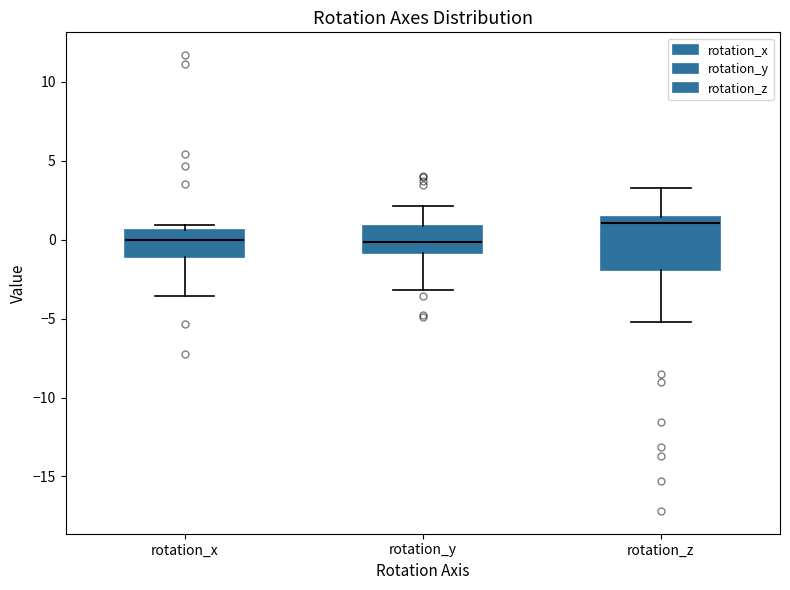

Where is the upper edge of the box for rotation_y on the y-axis? The values are not printed on the chart, so give them approximately, as read against the axis.

1.0